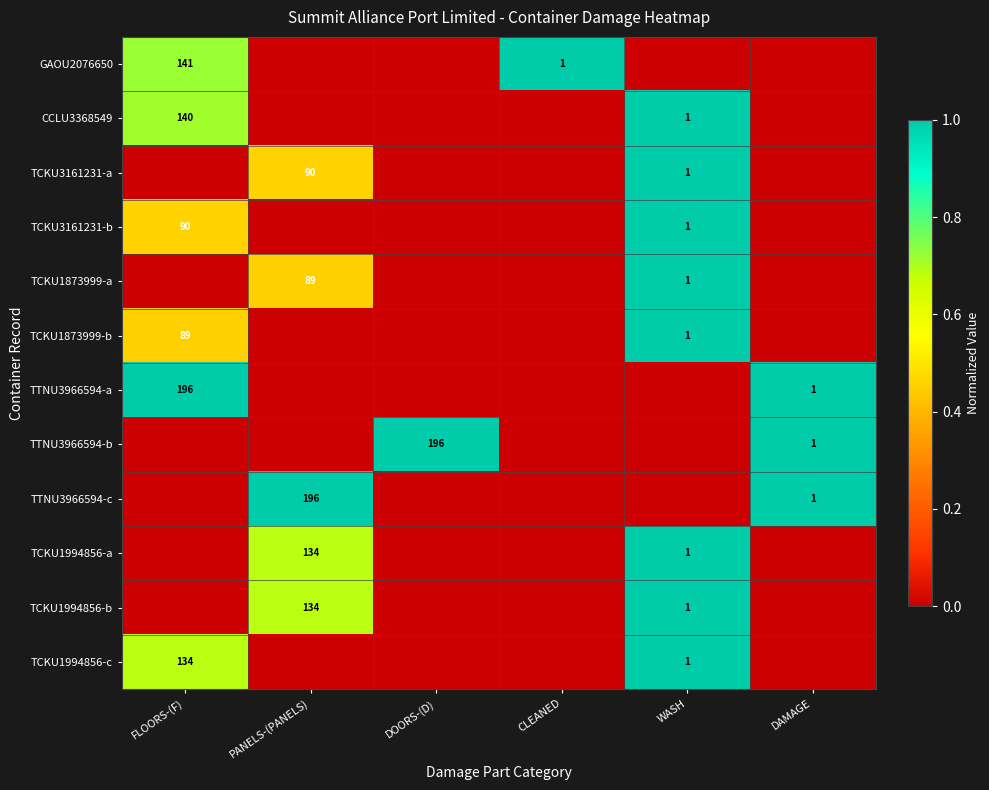

The value of TTNU3966594-b at DAMAGE is 2. True or false?

False